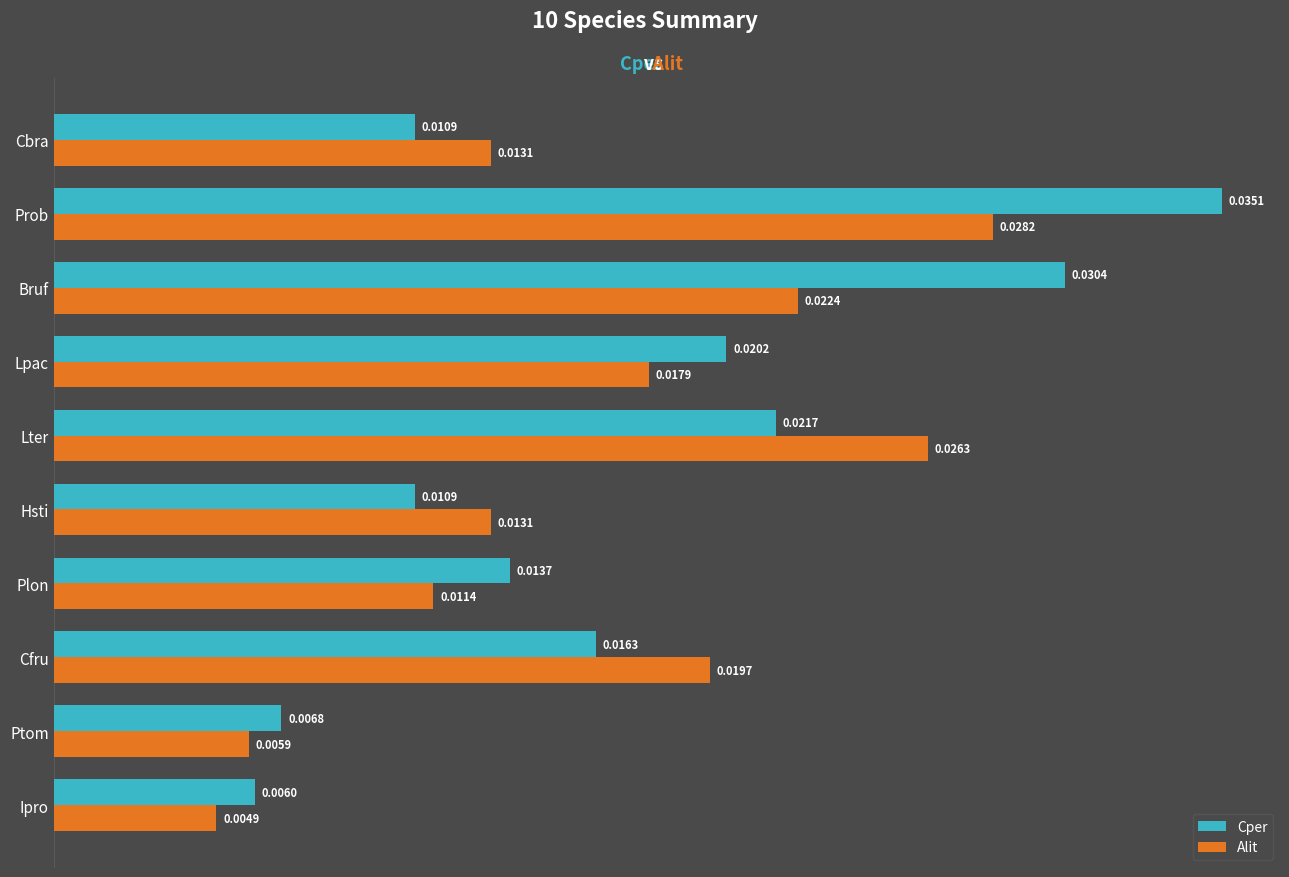

What is the sum of all Cper values?

0.2